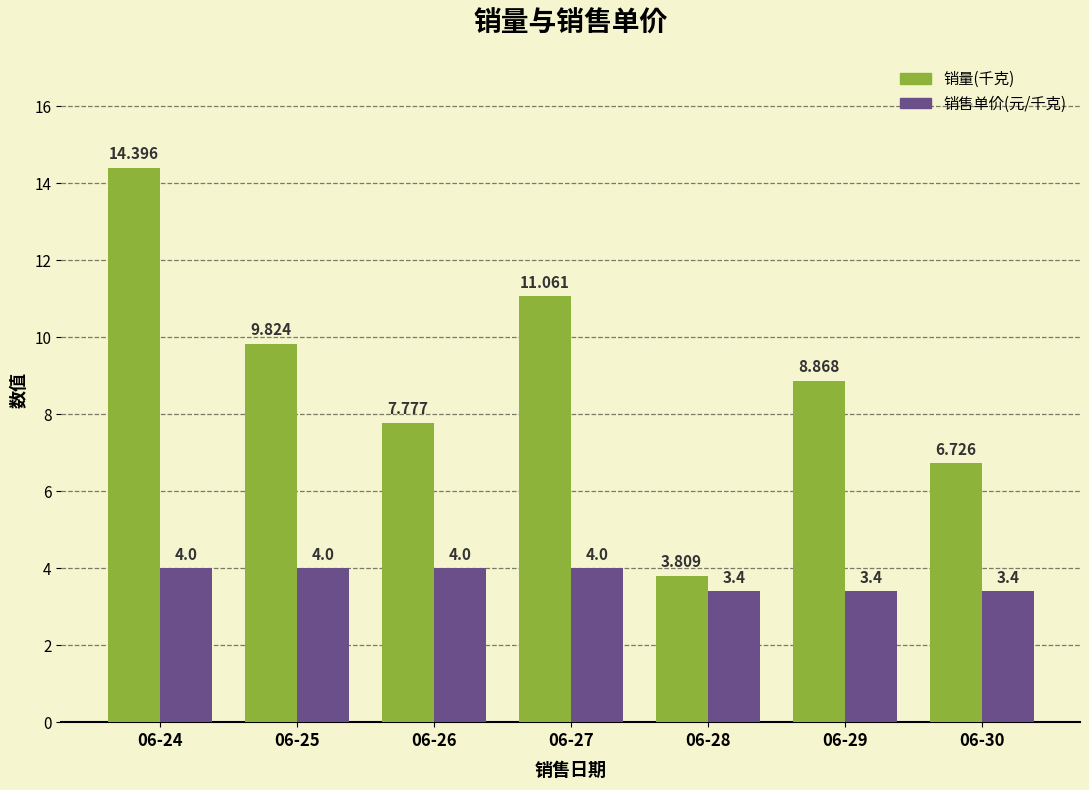

What is the sum of all 销量(千克) values?

62.5